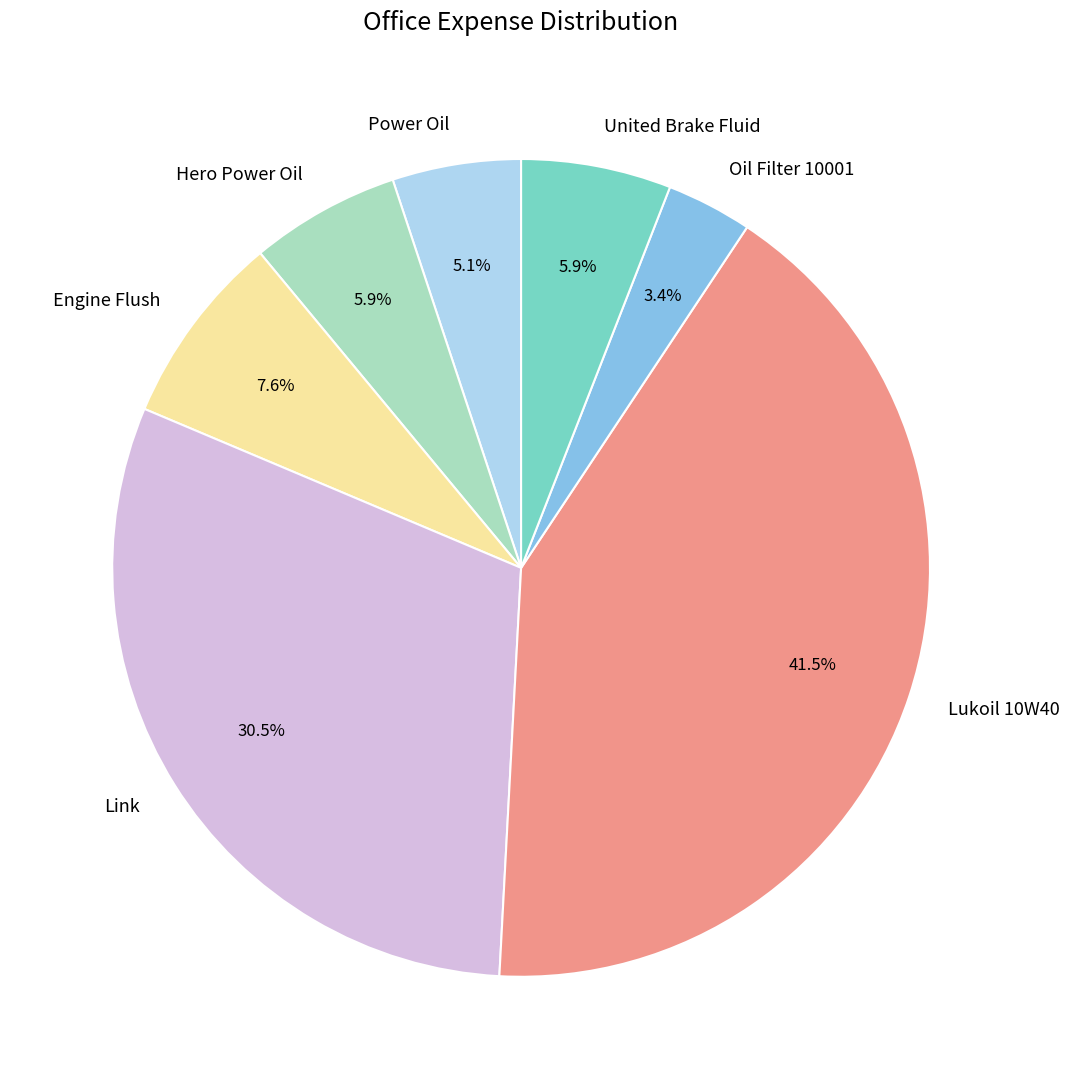

Between United Brake Fluid and Engine Flush, which is larger?

Engine Flush